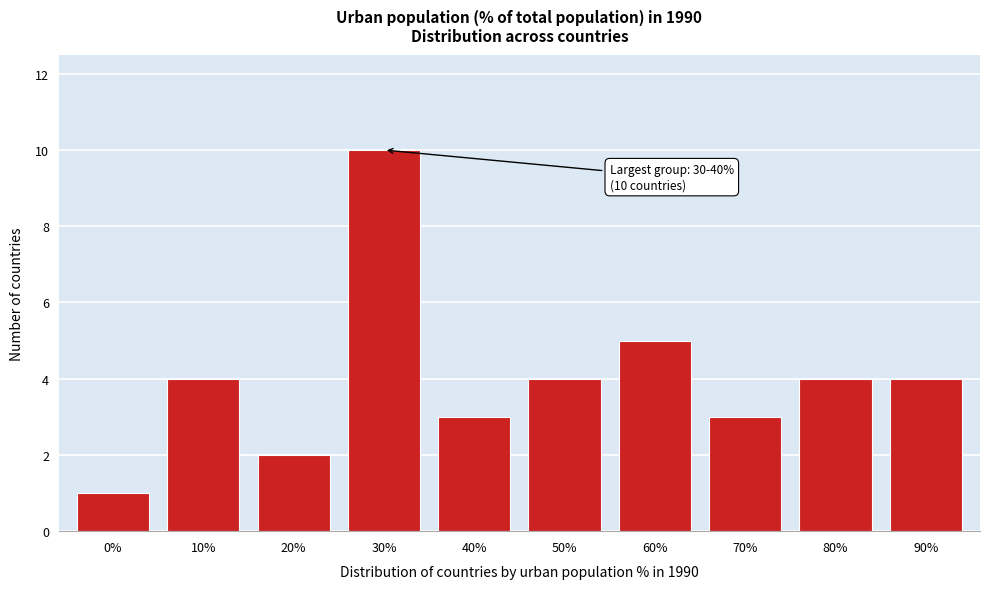

Reading left to right, list all the values displayed in this chart.

1	4	2	10	3	4	5	3	4	4